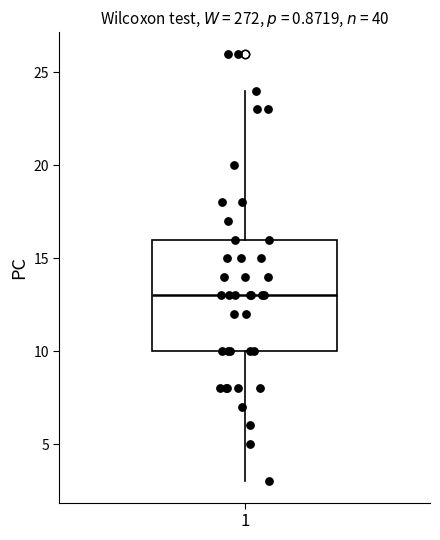

Transcribe this box plot: give where the median line is, the range the box spans, and where the two whiskers end, as read against the y-axis. The values are not printed on the chart, so give them approximately, as read against the axis.

median 13, box 10 to 16, whiskers 3 to 24